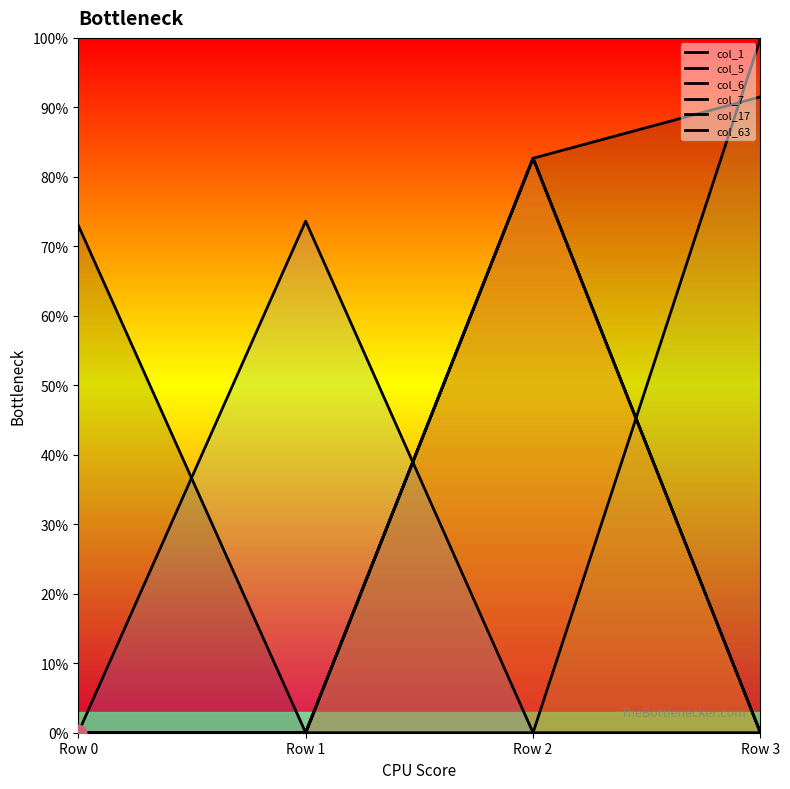

Which has a higher value, Row 1 or Row 2?

Row 2